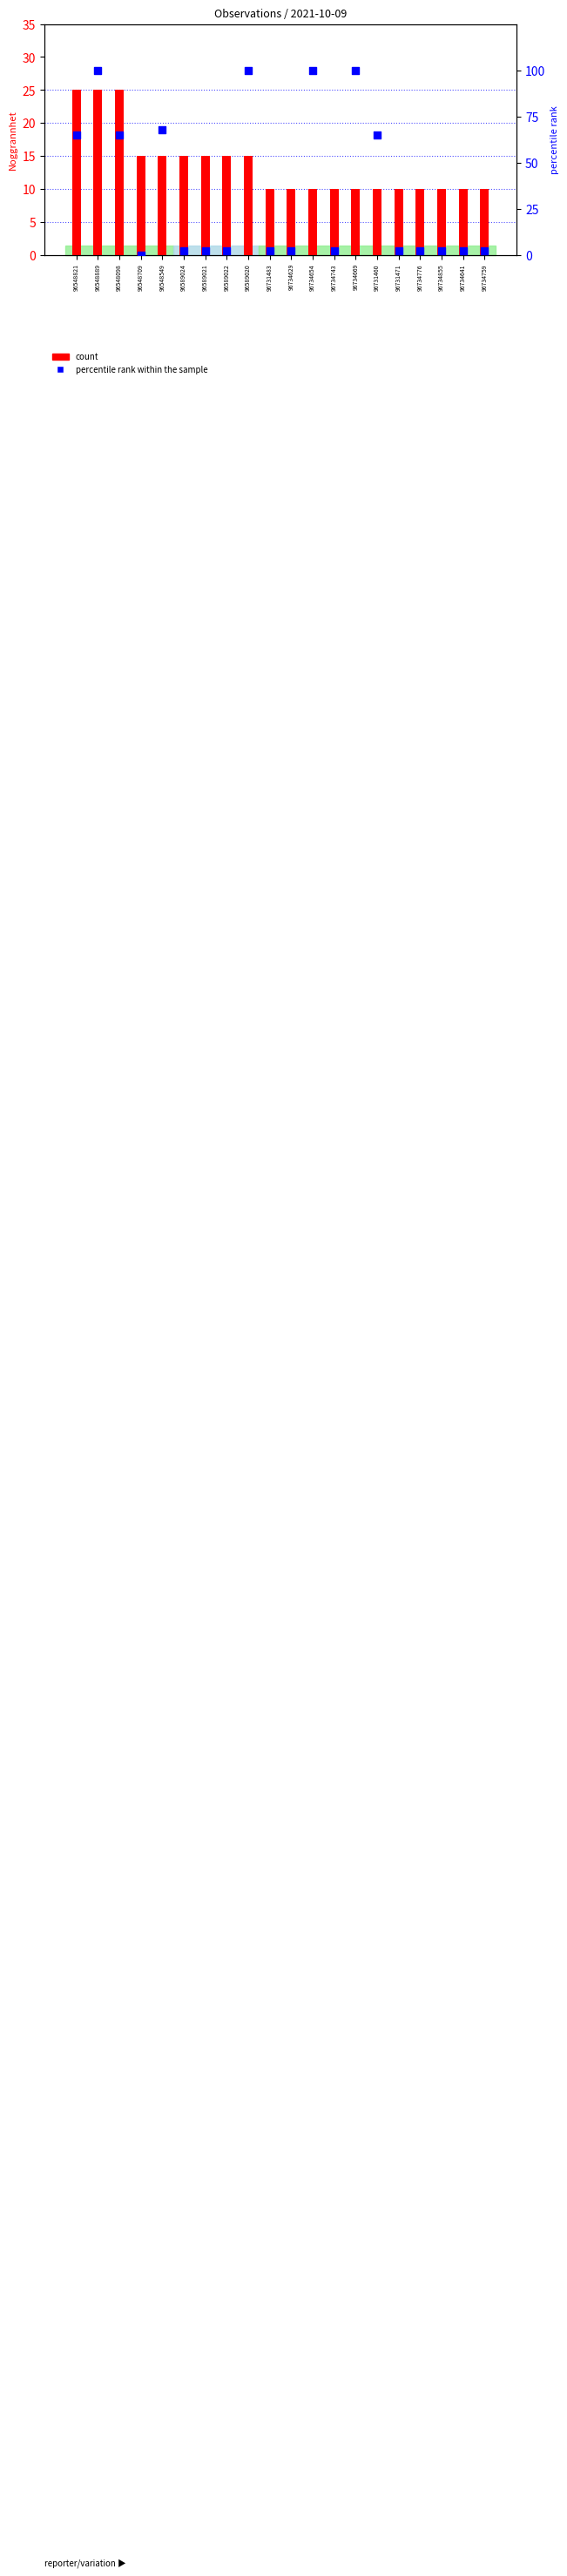

At which category is the sum across all series the highest?

96548889